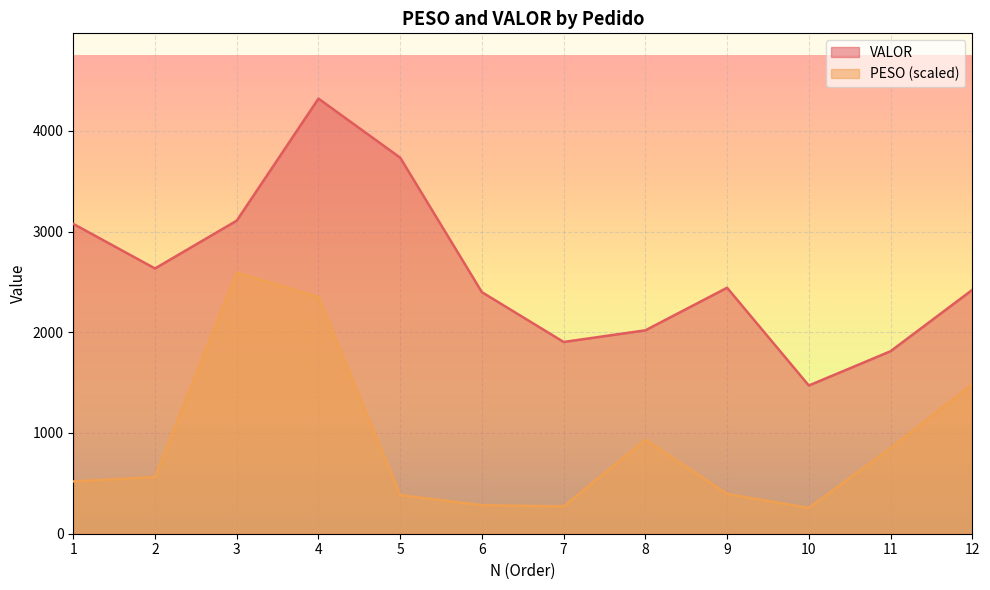

List the series in order of their overall mean, lowest first.

PESO (scaled), VALOR